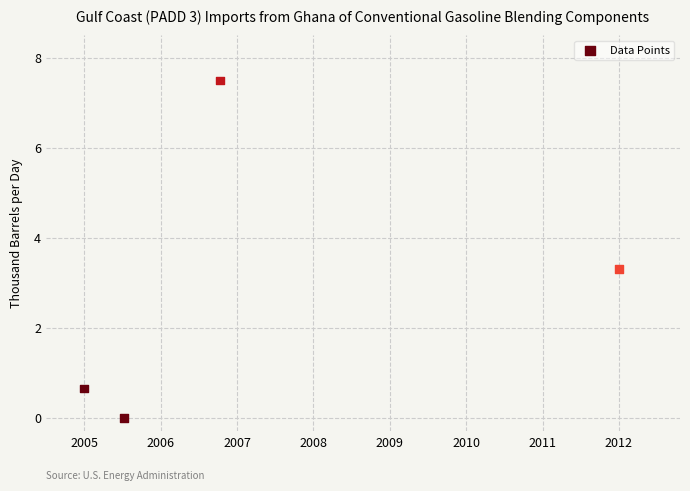

What is the range of Y values (max minus min)?

7.5